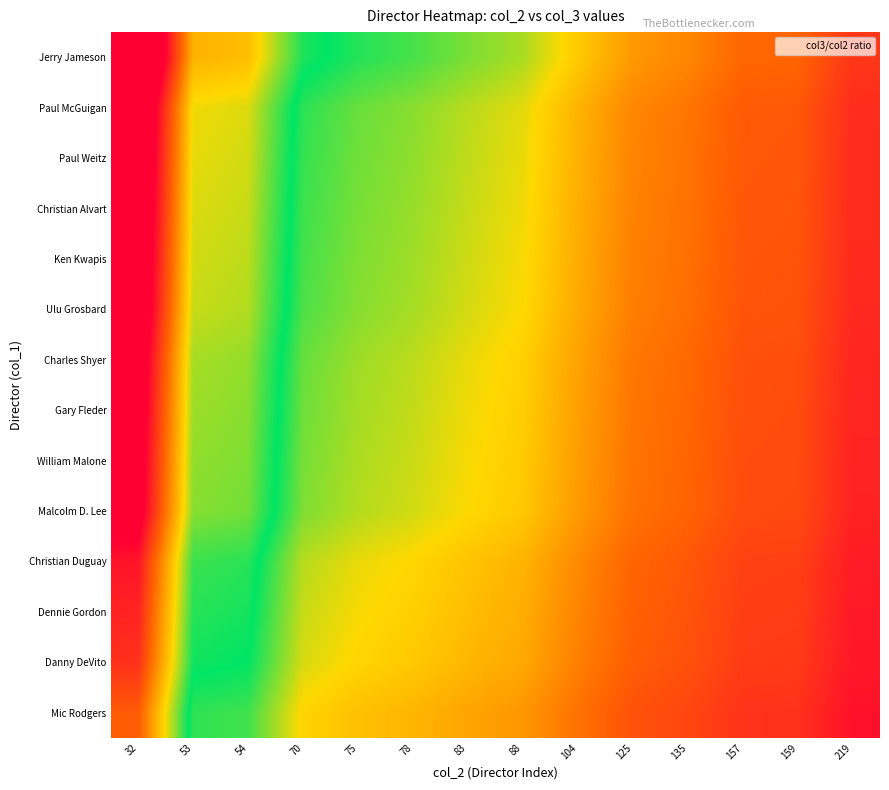

What is the spread (max minus min) of values at 157?

0.2